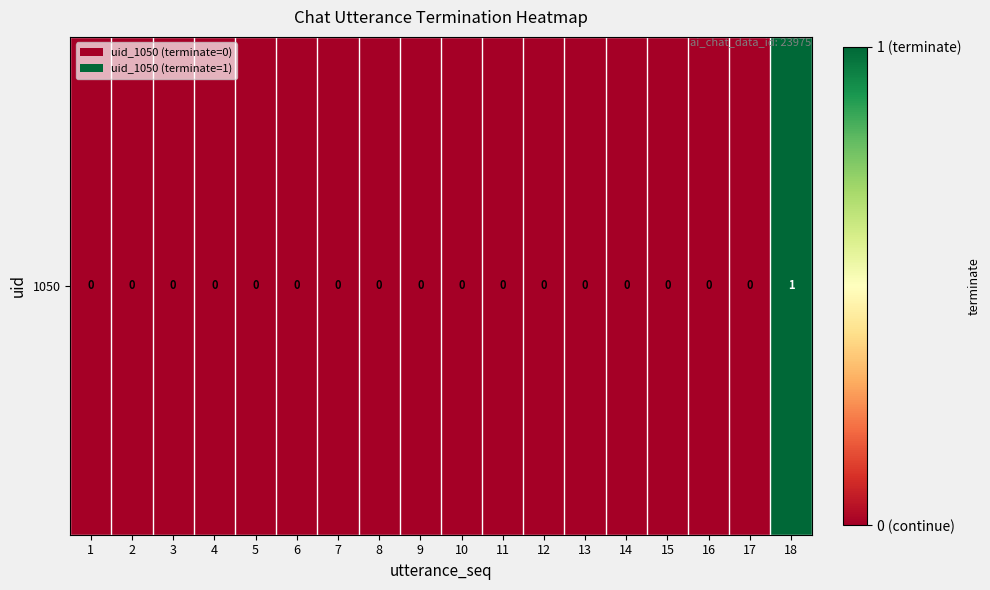

How many values are between 0 and 1?

18